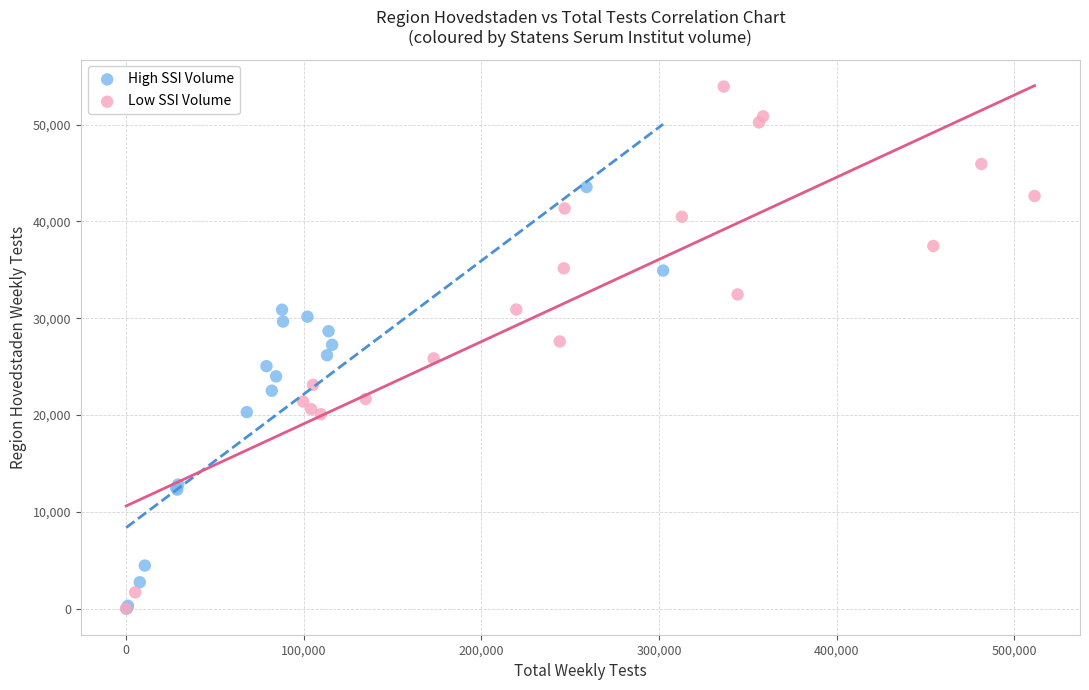

Which series reaches the maximum Y coordinate?

Low SSI Volume